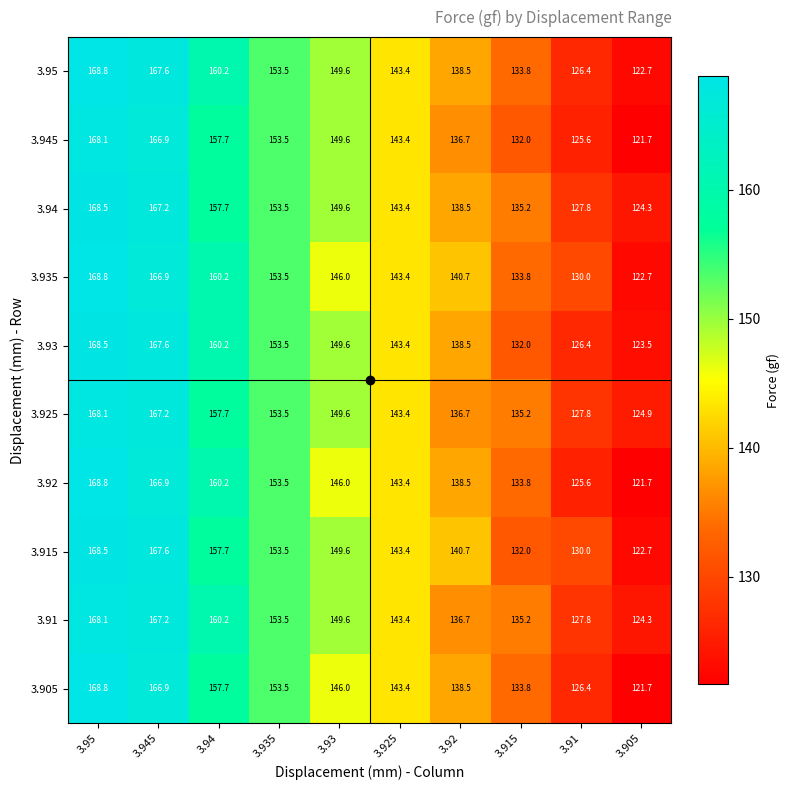

Rank the categories by 3.93 value from highest to lowest.

3.95, 3.945, 3.94, 3.935, 3.93, 3.925, 3.92, 3.915, 3.91, 3.905